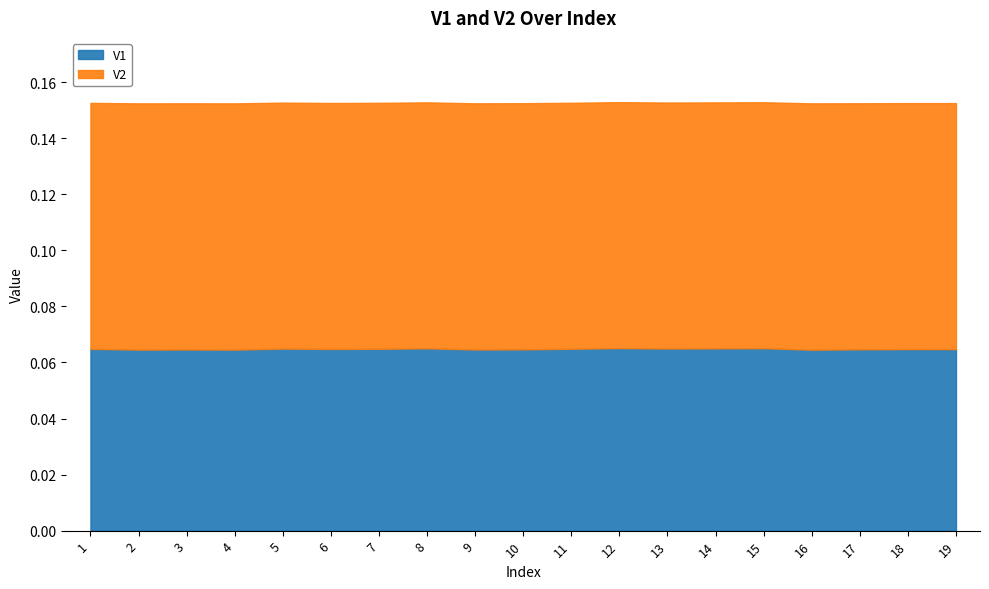

Reading right to left, extract all data points from this chart.

V1: 19=0.1	18=0.1	17=0.1	16=0.1	15=0.1	14=0.1	13=0.1	12=0.1	11=0.1	10=0.1	9=0.1	8=0.1	7=0.1	6=0.1	5=0.1	4=0.1	3=0.1	2=0.1	1=0.1
V2: 19=0.1	18=0.1	17=0.1	16=0.1	15=0.1	14=0.1	13=0.1	12=0.1	11=0.1	10=0.1	9=0.1	8=0.1	7=0.1	6=0.1	5=0.1	4=0.1	3=0.1	2=0.1	1=0.1